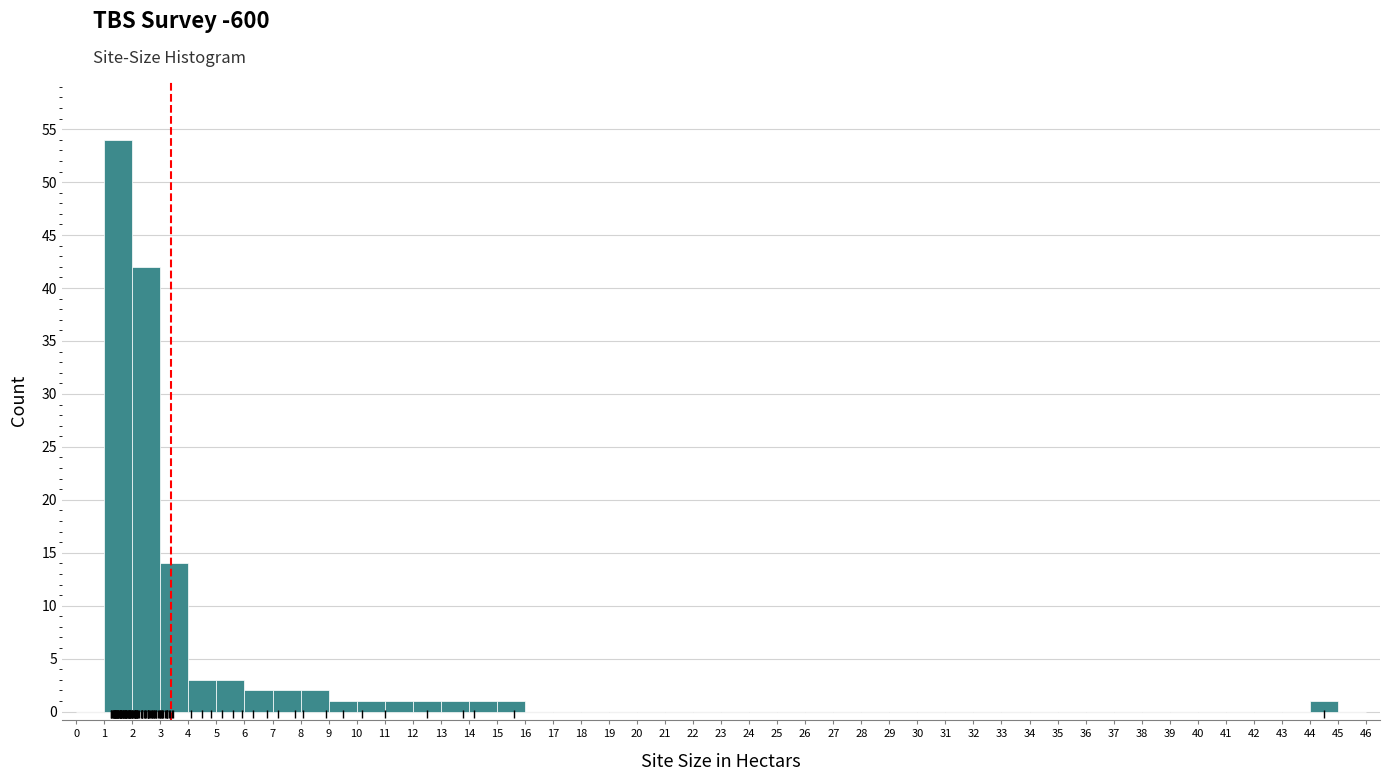

Over which range of the x-axis is the bar tallest?

1 to 2